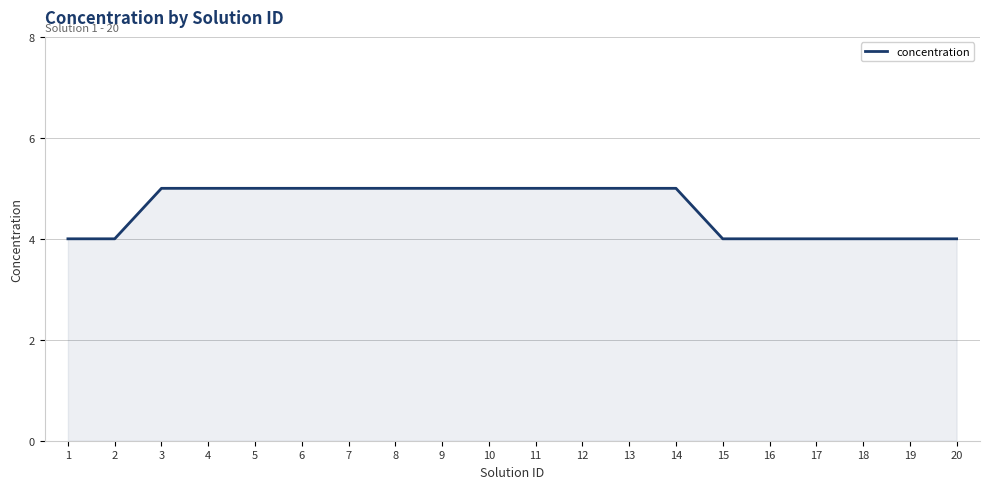

What is the maximum value shown in the chart?

5